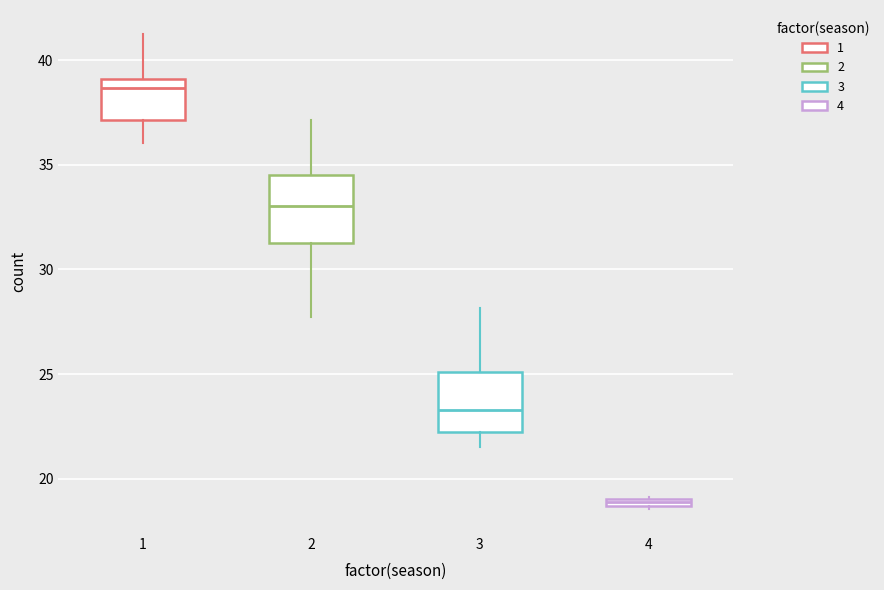

Where does the upper whisker of the box at x = 3 end on the y-axis? The values are not printed on the chart, so give them approximately, as read against the axis.

28.0